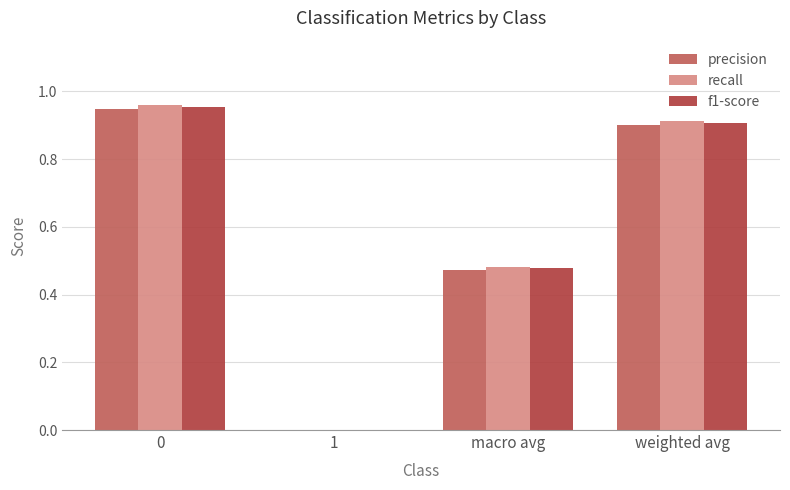

The recall series shows 0.2 at weighted avg. True or false?

False